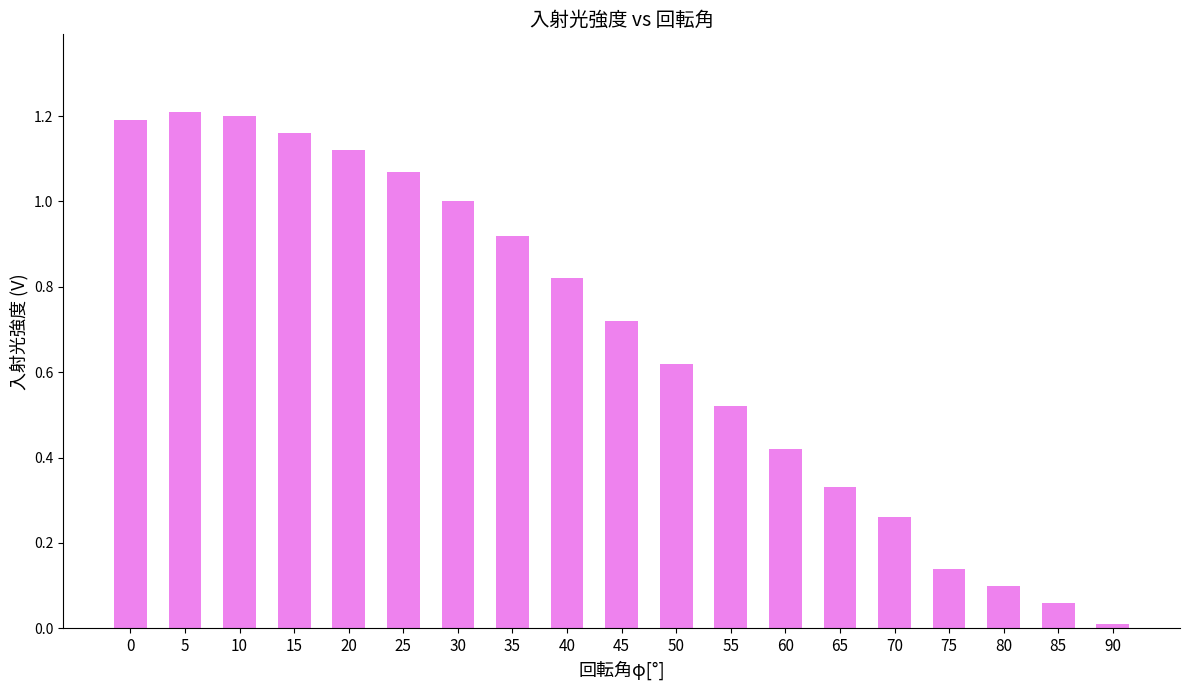

Is it true that the value at 55 is 0.2?

False